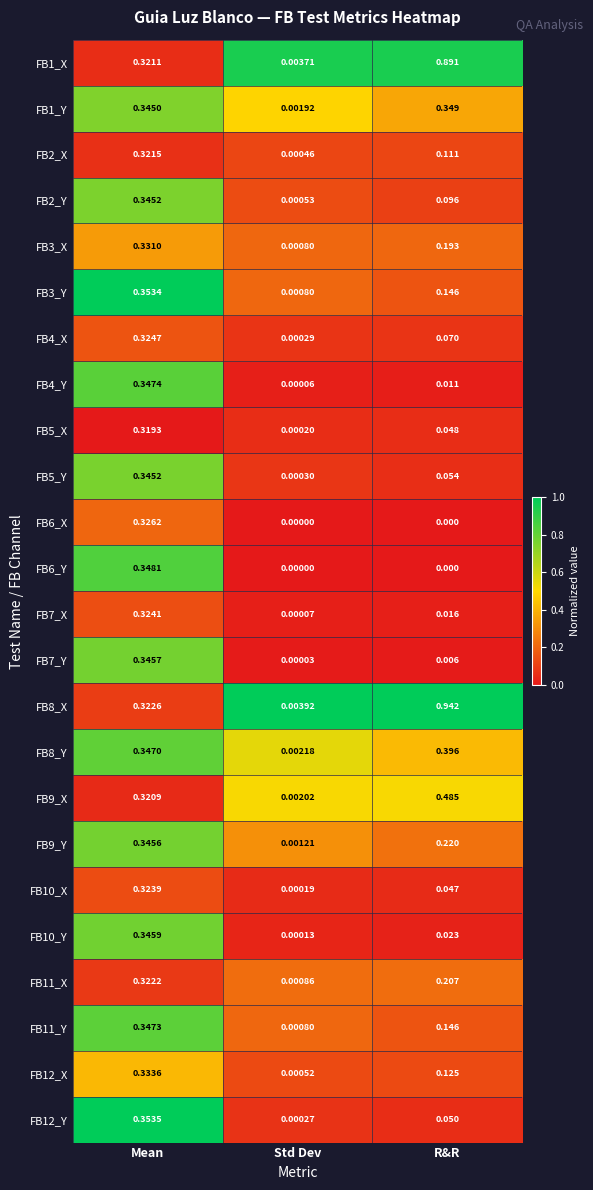

Is the value of FB11_Y at Std Dev greater than the value of FB5_X at Mean?

No